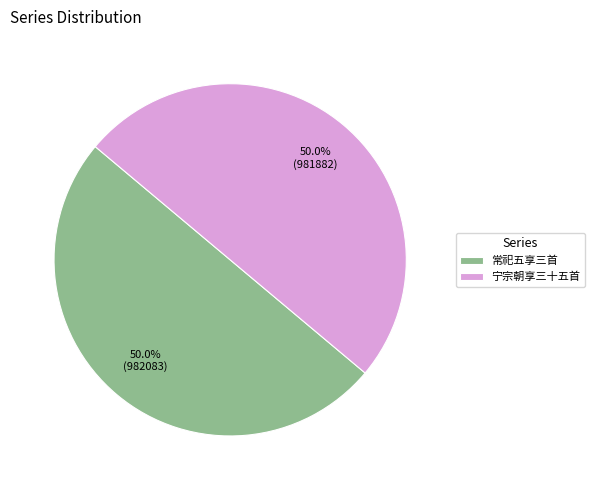

What is the ratio of the value at 宁宗朝享三十五首 to the value at 常祀五享三首?

1.0